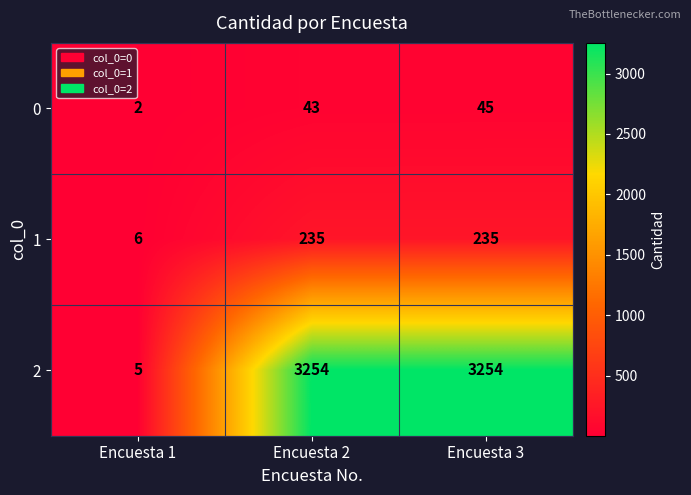

What is the total value across all series at Encuesta 3?

3534